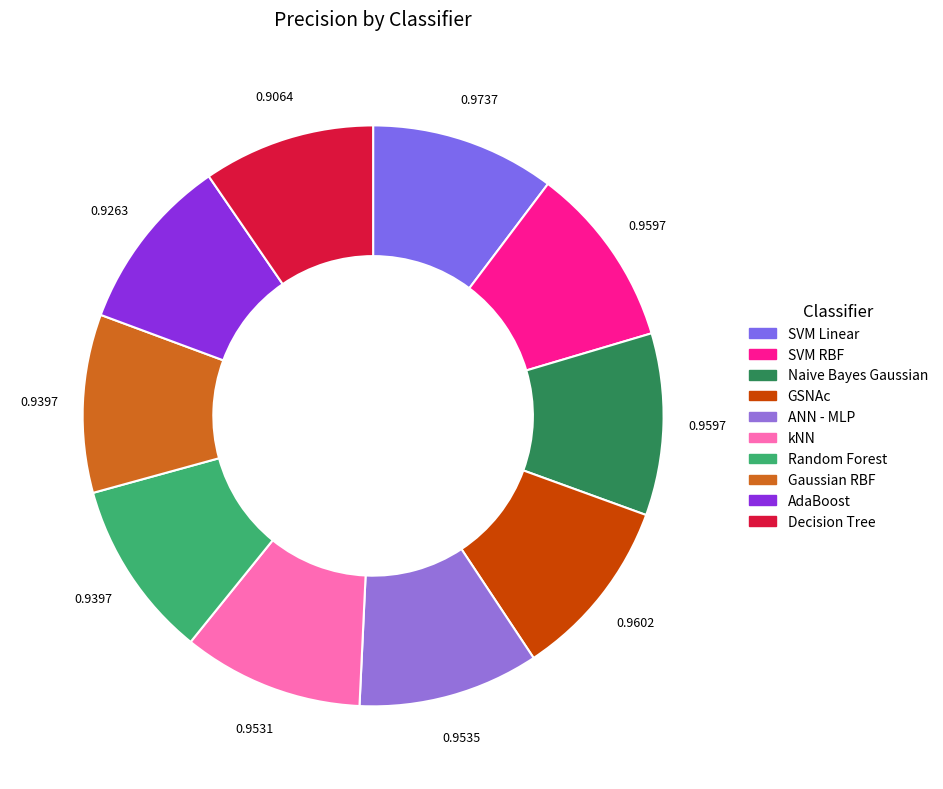

What portion of the pie excludes AdaBoost?

90.2%